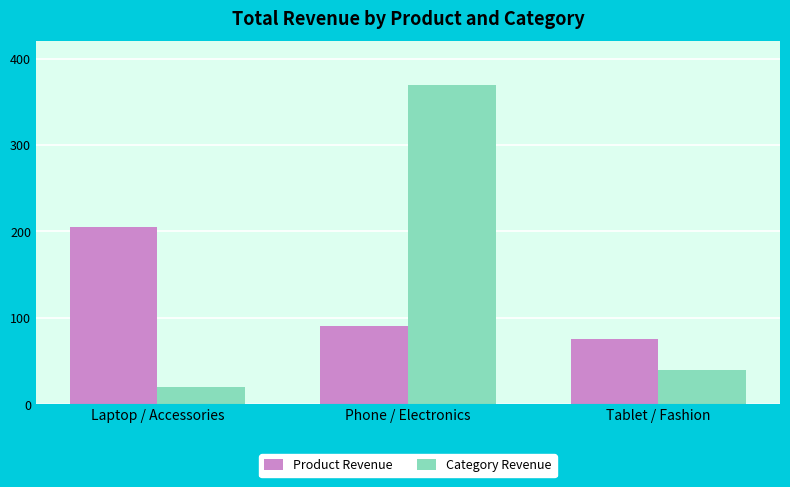

How many values in the Product Revenue series are below 90?

1